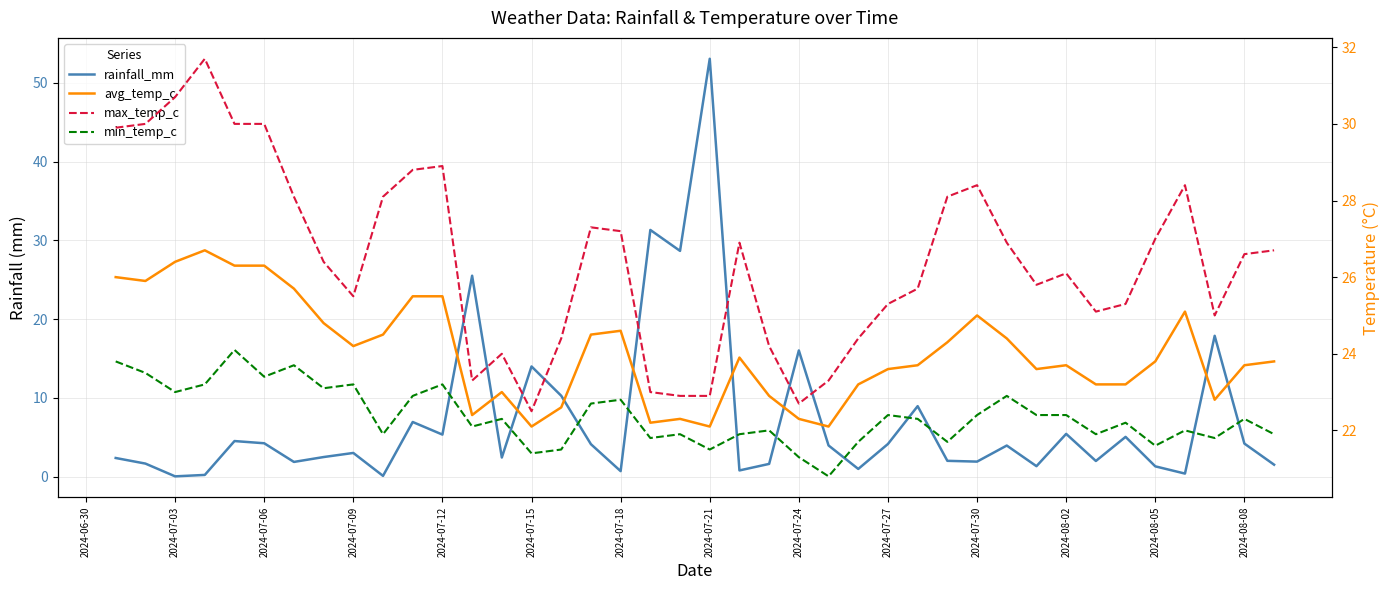

Reading left to right, list all the values displayed in this chart.

rainfall_mm: 2.4	1.7	0.0	0.2	4.5	4.2	1.9	2.5	3.0	0.1	6.9	5.3	25.5	2.4	14.0	10.3	4.1	0.7	31.3	28.7	53.0	0.8	1.6	16.0	4.0	1.0	4.2	8.9	2.0	1.9	4.0	1.3	5.4	2.0	5.0	1.3	0.4	17.9	4.2	1.5
avg_temp_c: 26.0	25.9	26.4	26.7	26.3	26.3	25.7	24.8	24.2	24.5	25.5	25.5	22.4	23.0	22.1	22.6	24.5	24.6	22.2	22.3	22.1	23.9	22.9	22.3	22.1	23.2	23.6	23.7	24.3	25.0	24.4	23.6	23.7	23.2	23.2	23.8	25.1	22.8	23.7	23.8
max_temp_c: 29.9	30.0	30.7	31.7	30.0	30.0	28.1	26.4	25.5	28.1	28.8	28.9	23.3	24.0	22.5	24.4	27.3	27.2	23.0	22.9	22.9	26.9	24.2	22.7	23.3	24.4	25.3	25.7	28.1	28.4	26.9	25.8	26.1	25.1	25.3	27.0	28.4	25.0	26.6	26.7
min_temp_c: 23.8	23.5	23.0	23.2	24.1	23.4	23.7	23.1	23.2	21.9	22.9	23.2	22.1	22.3	21.4	21.5	22.7	22.8	21.8	21.9	21.5	21.9	22.0	21.3	20.8	21.7	22.4	22.3	21.7	22.4	22.9	22.4	22.4	21.9	22.2	21.6	22.0	21.8	22.3	21.9